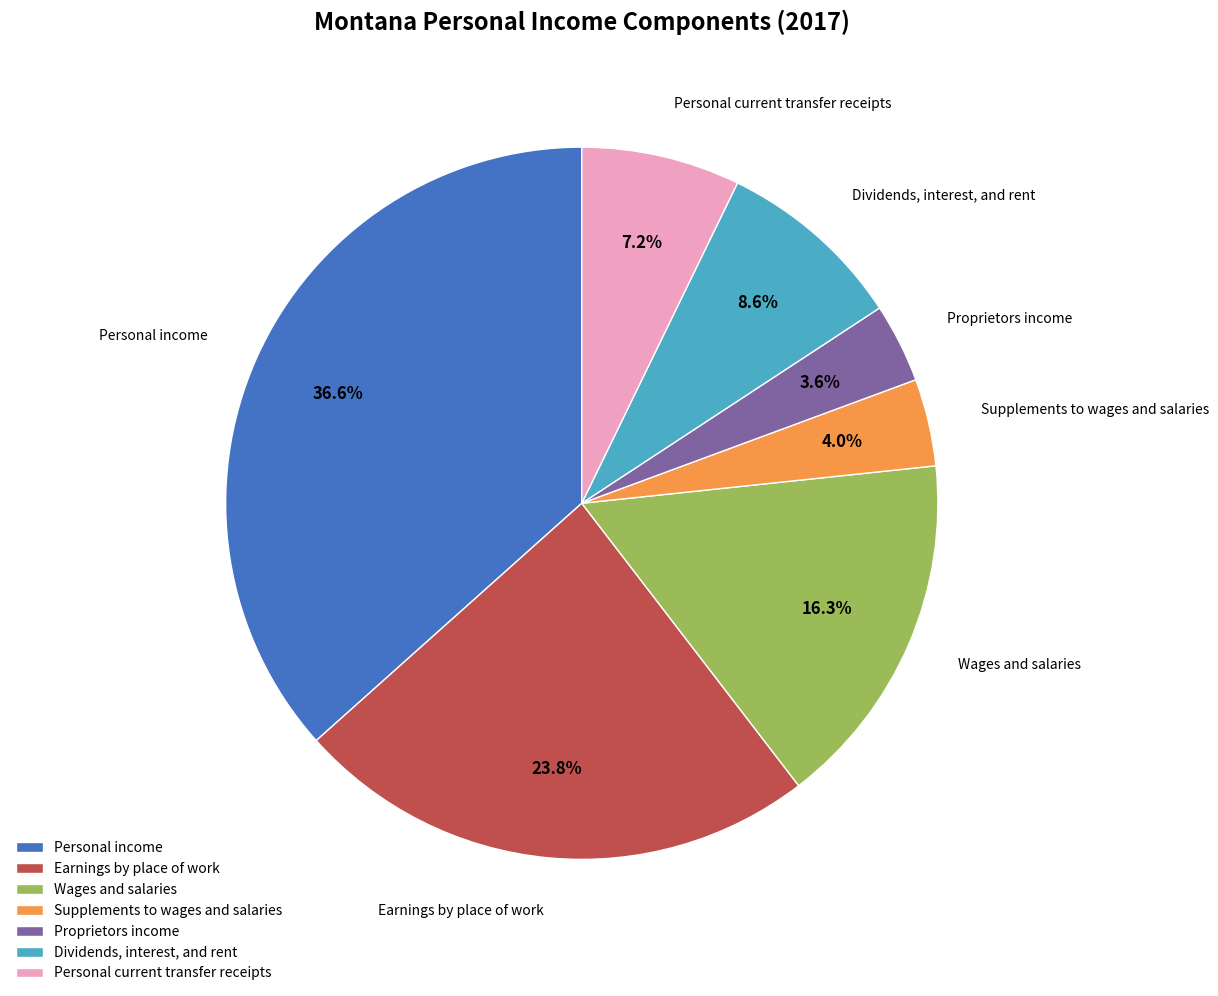

Which has a higher value, Personal income or Proprietors income?

Personal income